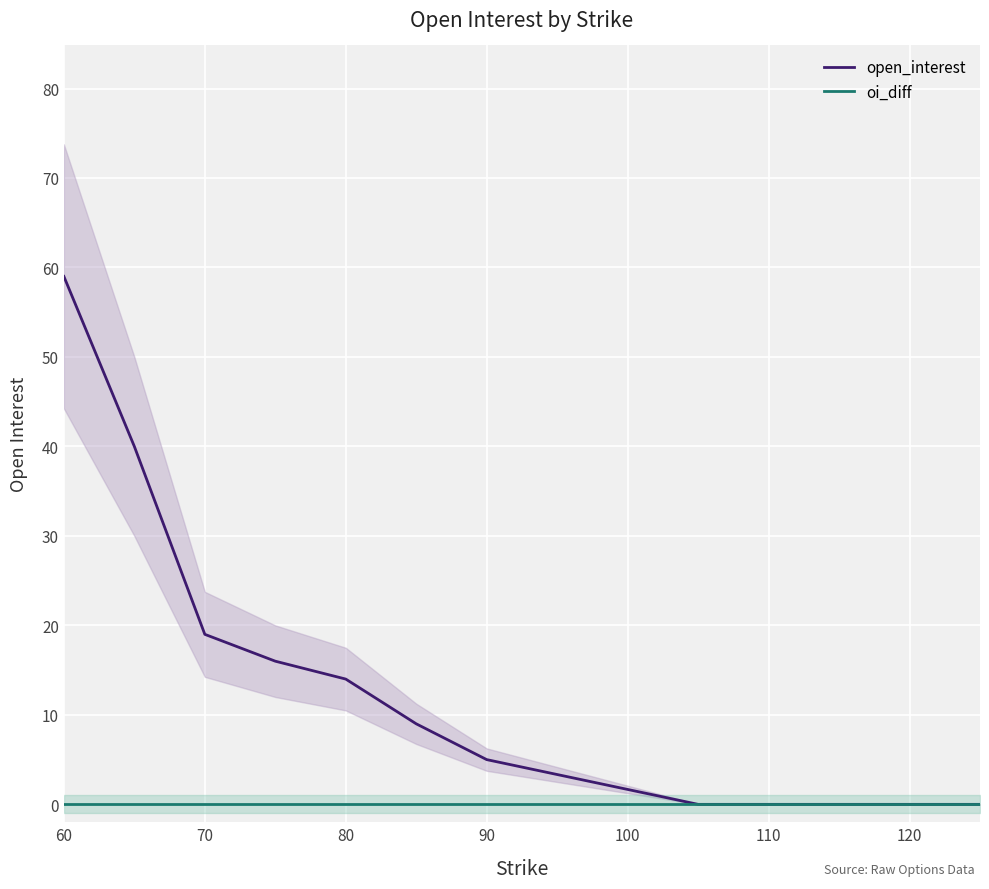

Reading left to right, transcribe all the data shown in this chart.

open_interest: 59	40	19	16	14	9	5	0	0	0
oi_diff: 0	0	0	0	0	0	0	0	0	0